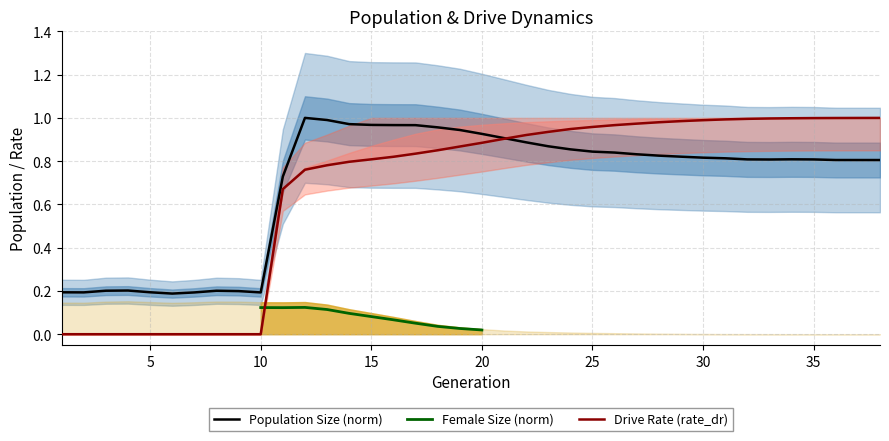

Is the value of rate_dr at 15 greater than the value of size at 17?

No